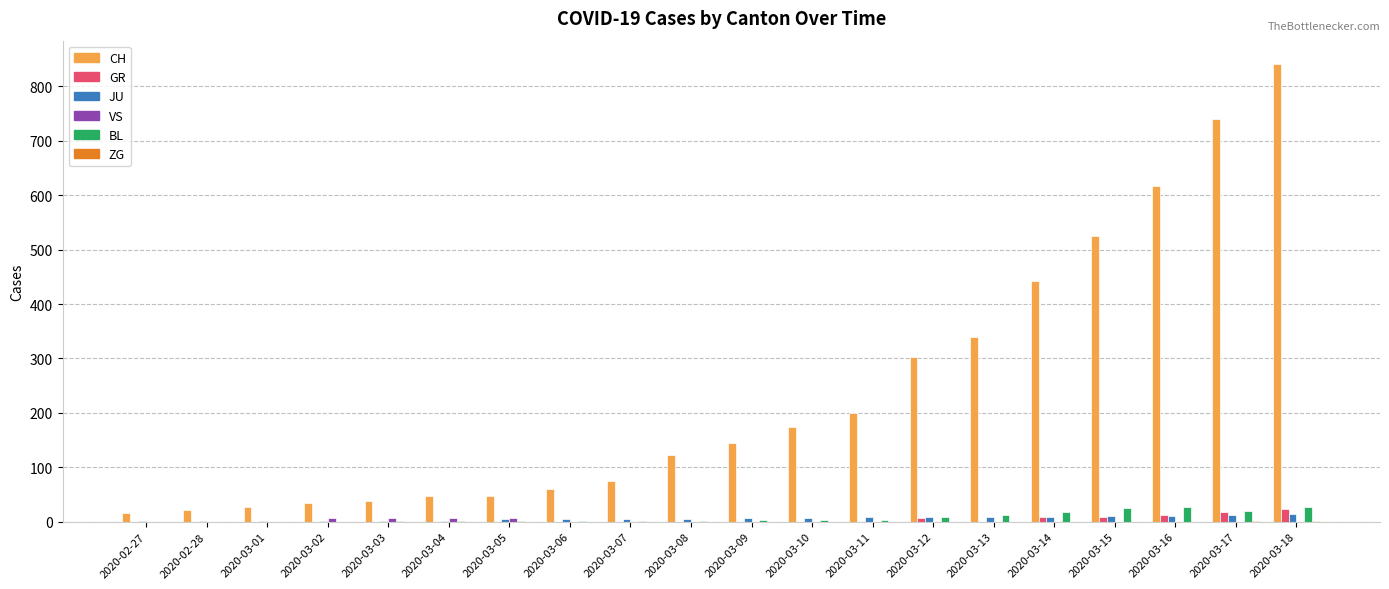

What is the sum of all JU values?

121